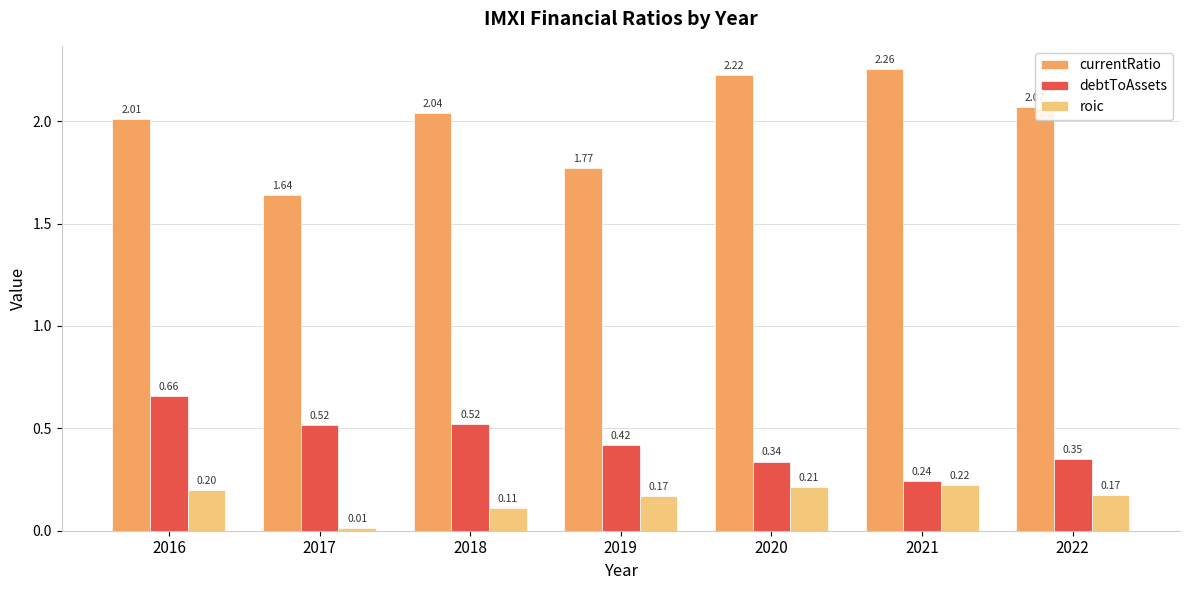

Which series has the largest total across all categories?

currentRatio